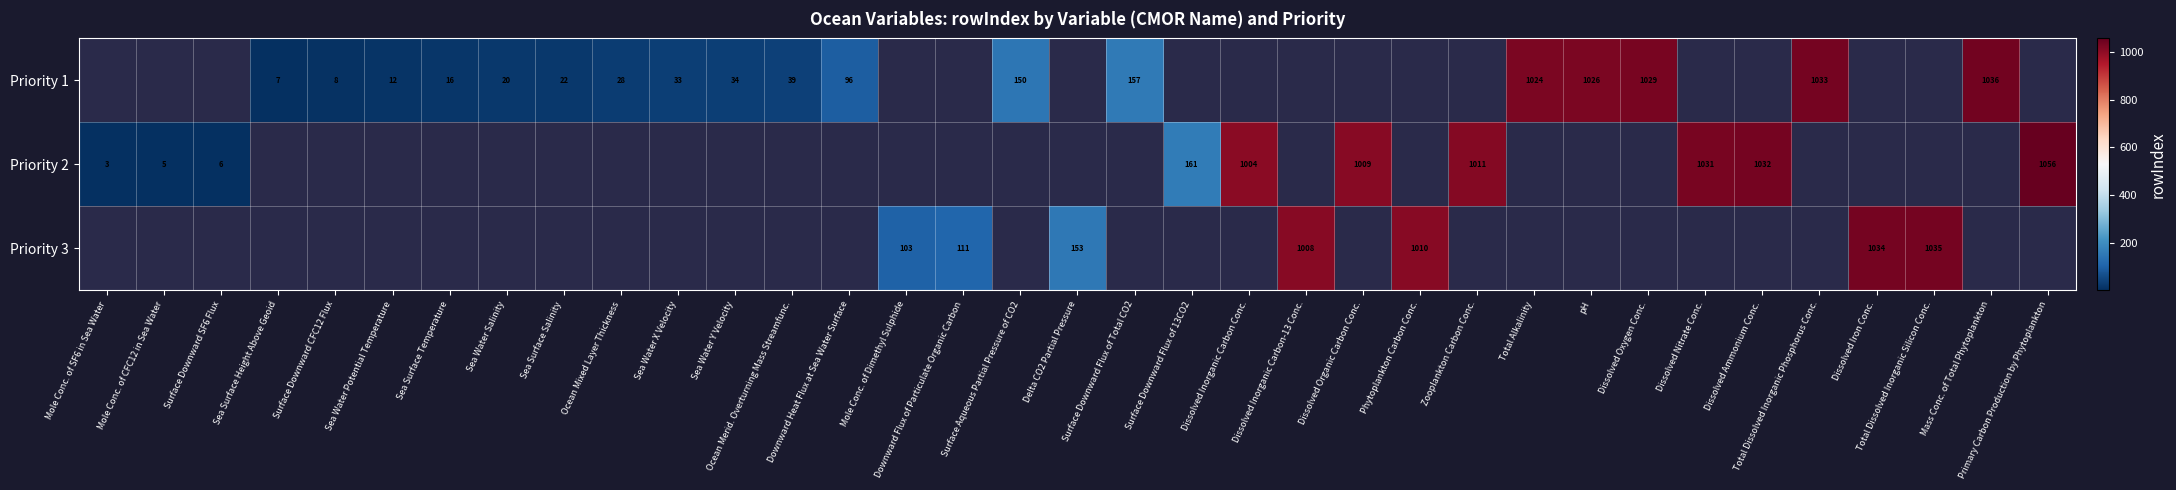

True or false: Priority 1 has a value of 96 at Downward Heat Flux at Sea Water Surface.

True